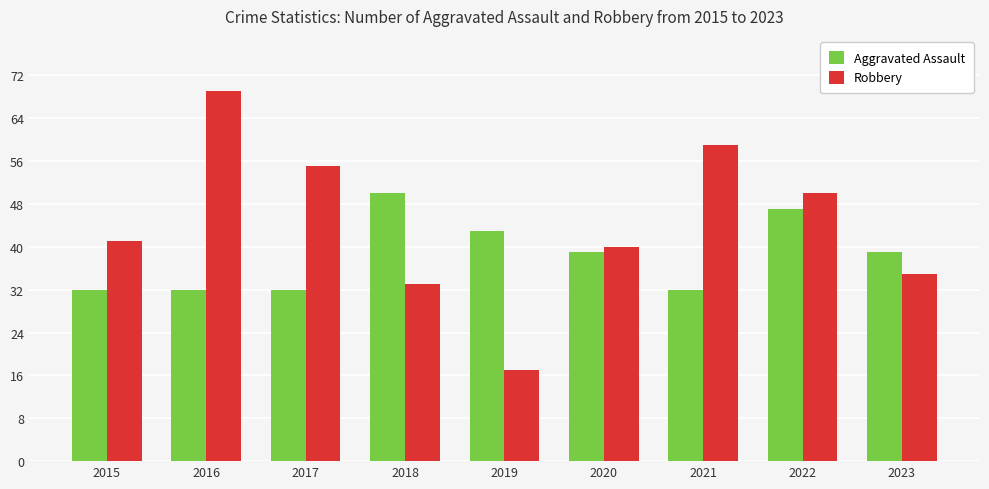

At 2023, list the series in order from largest to smallest.

Aggravated Assault, Robbery